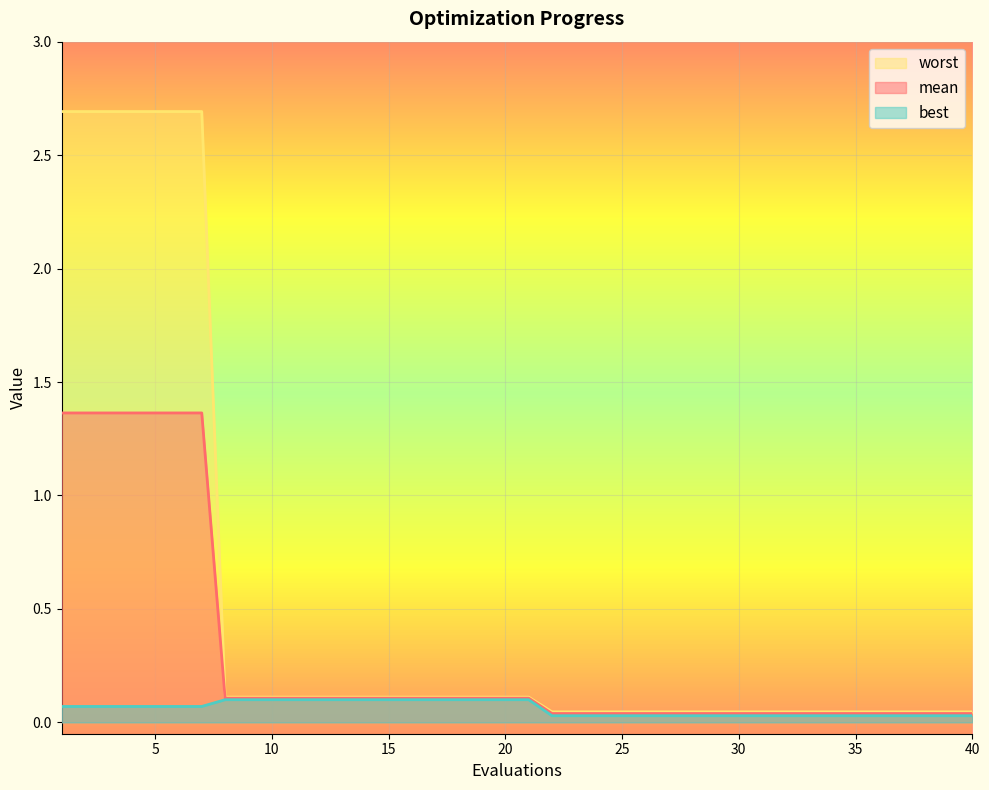

Which series has the largest range (max minus min)?

worst